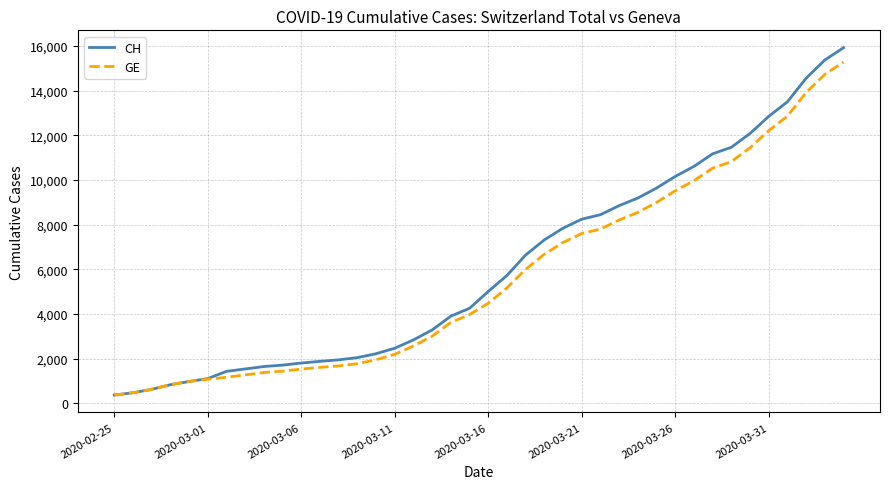

What is the difference between the maximum and minimum values in the GE series?

14909